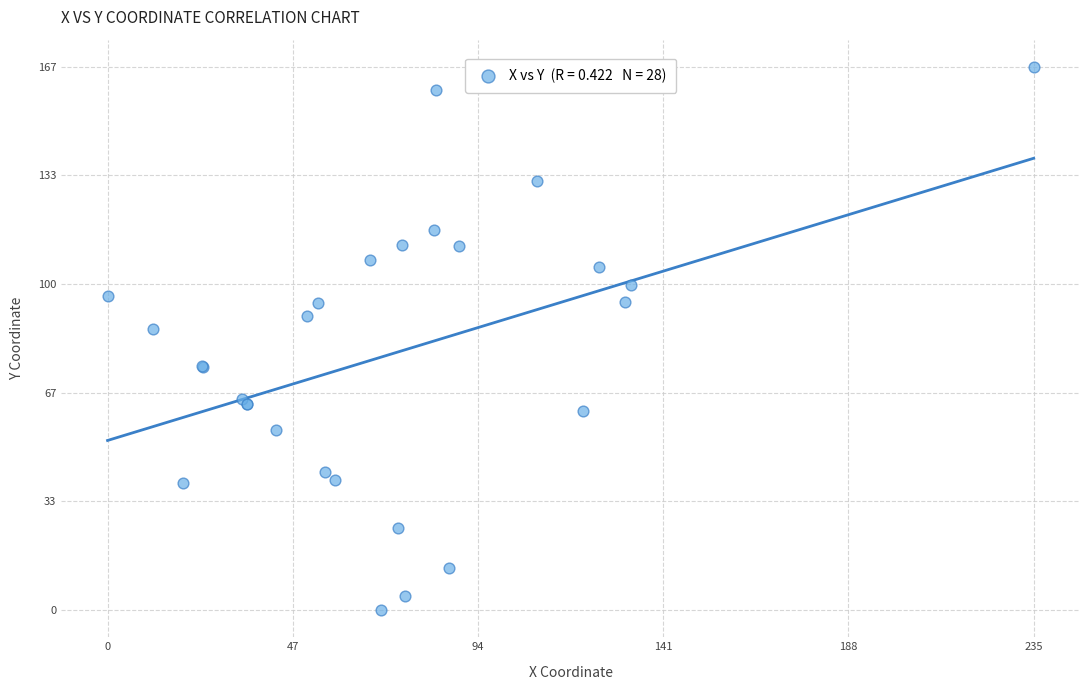

What Y value in the scatter plot is closest to 83?

86.2